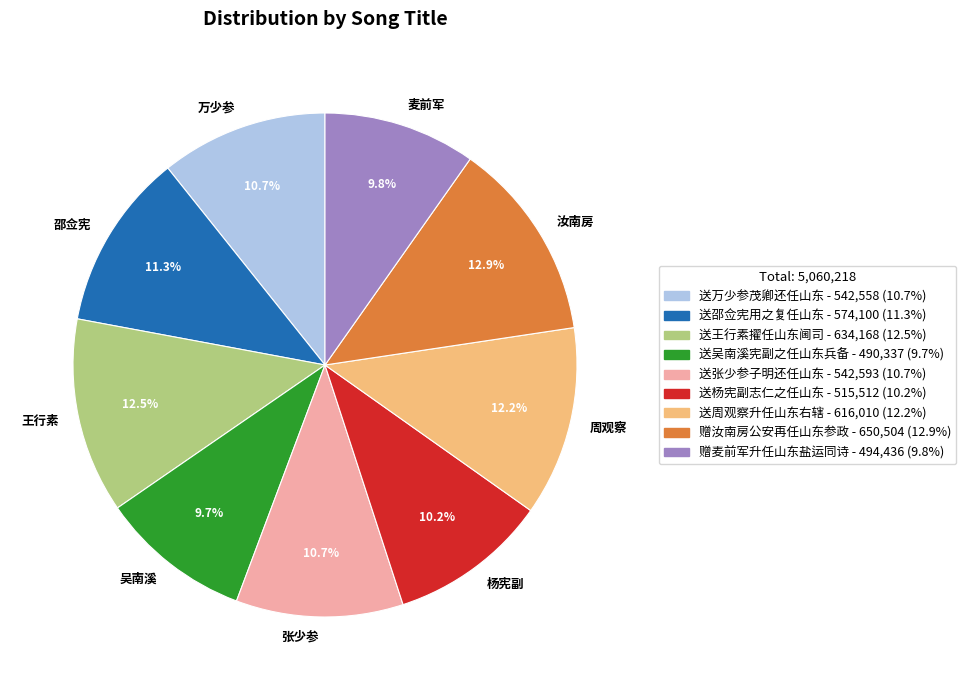

How much of the chart is everything except 赠麦前军升任山东盐运同诗?

90.2%